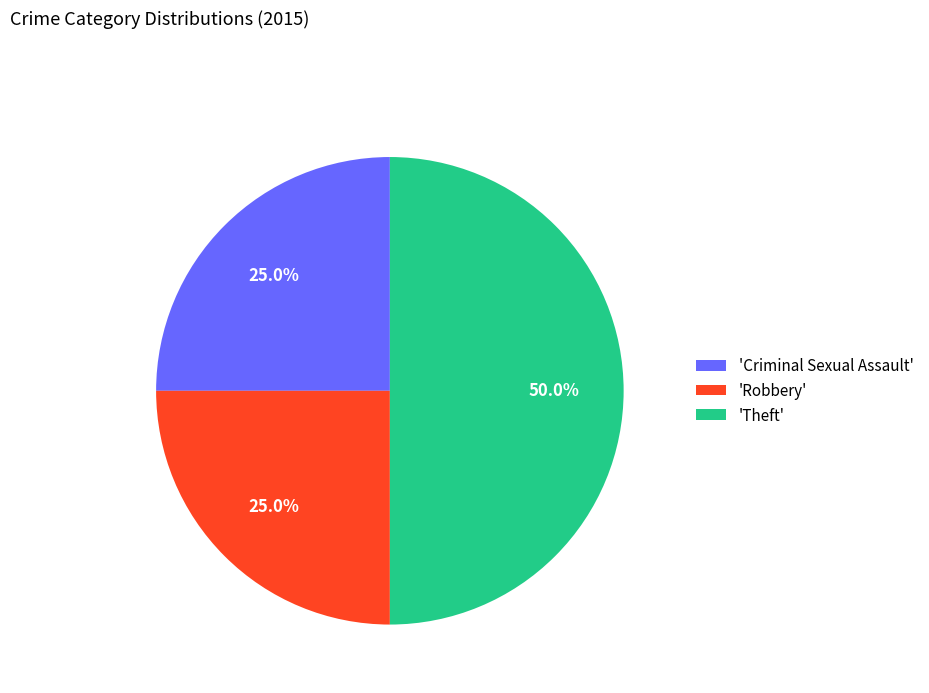

To the nearest percent, what is the difference between the largest and smallest slice percentages?

25%